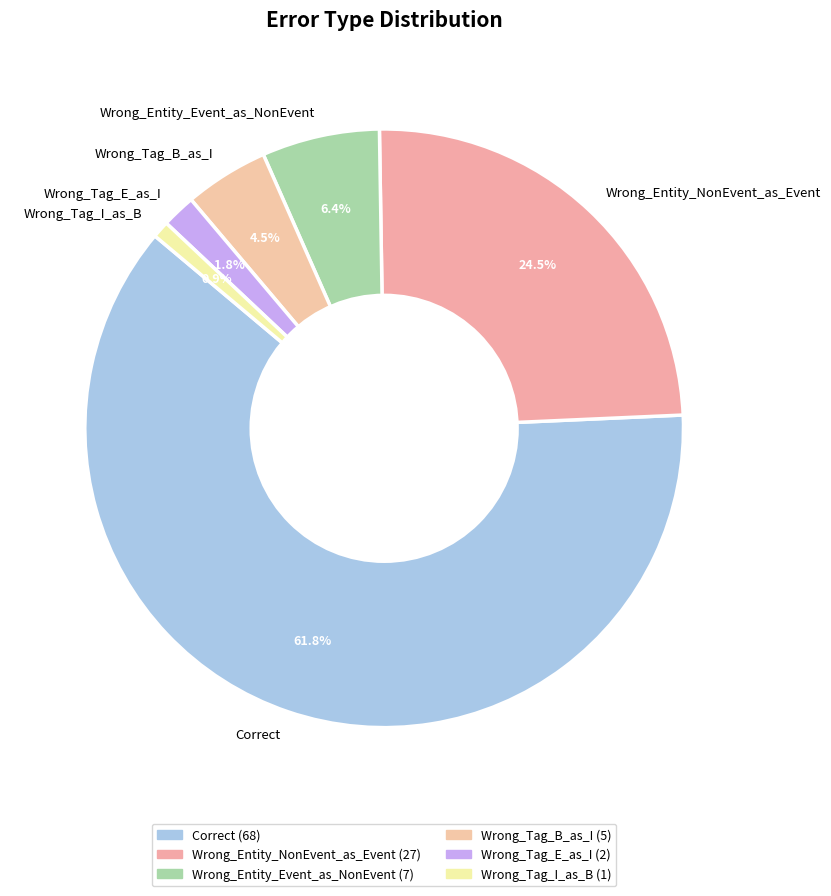

The Wrong_Tag_B_as_I slice represents 19% of the pie. True or false?

False